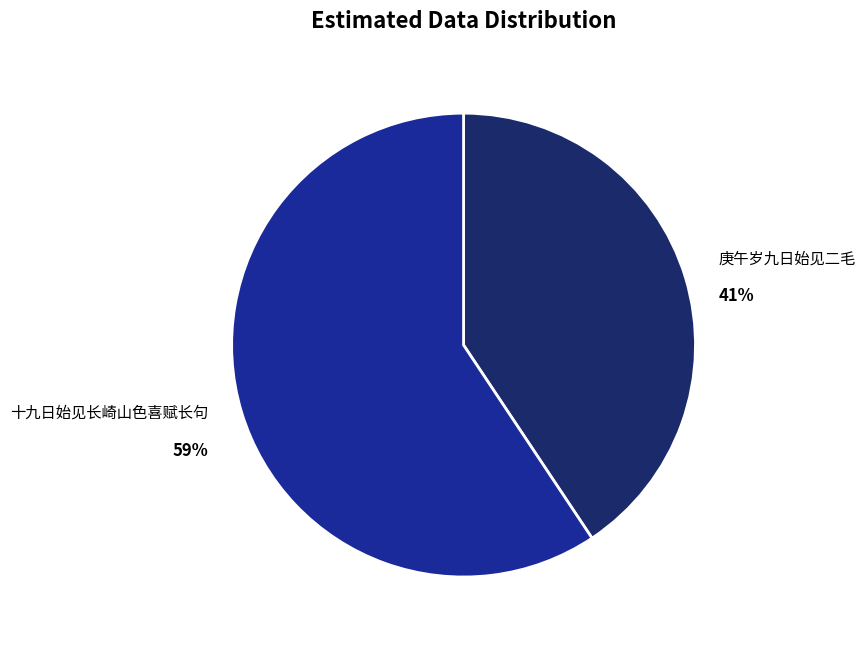

To the nearest percent, what portion does 庚午岁九日始见二毛 represent?

41%